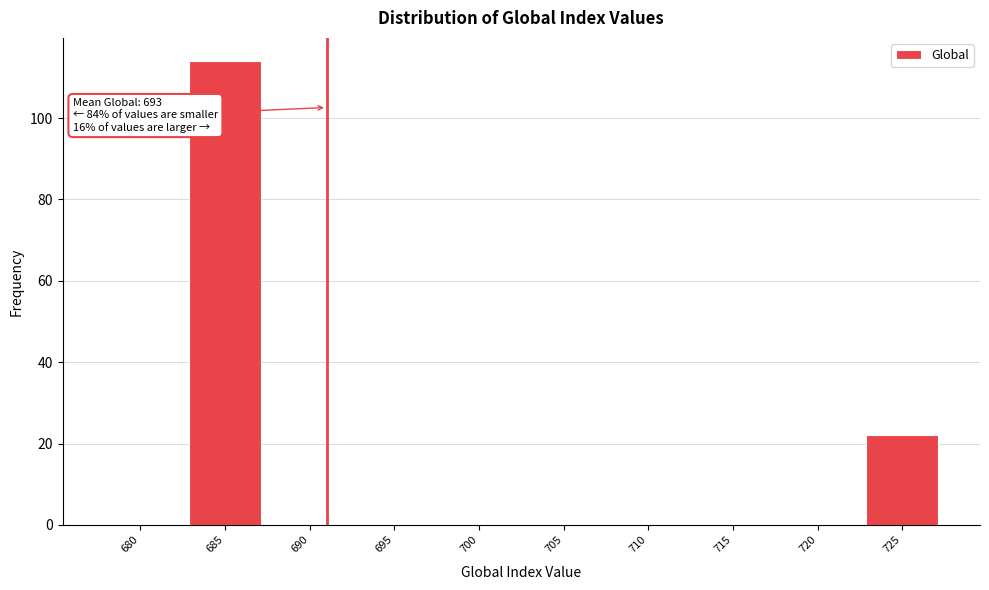

Reading left to right, transcribe all the data shown in this chart.

680=0	685=114	690=0	695=0	700=0	705=0	710=0	715=0	720=0	725=22